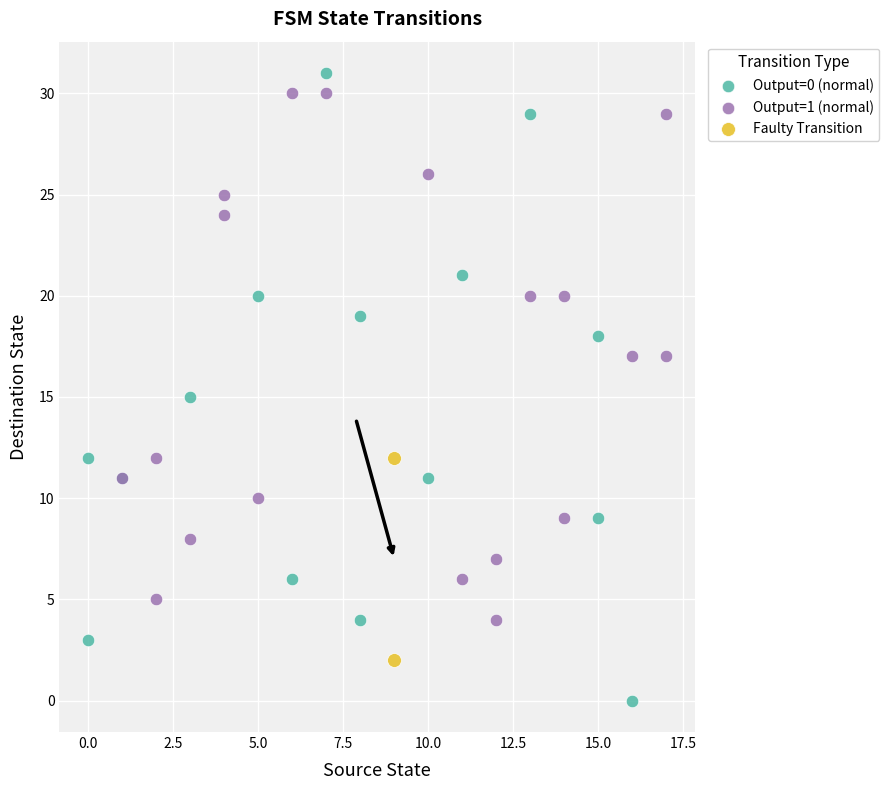

What are all the series names shown in the legend?

Output=0 (normal), Output=1 (normal), Faulty Transition